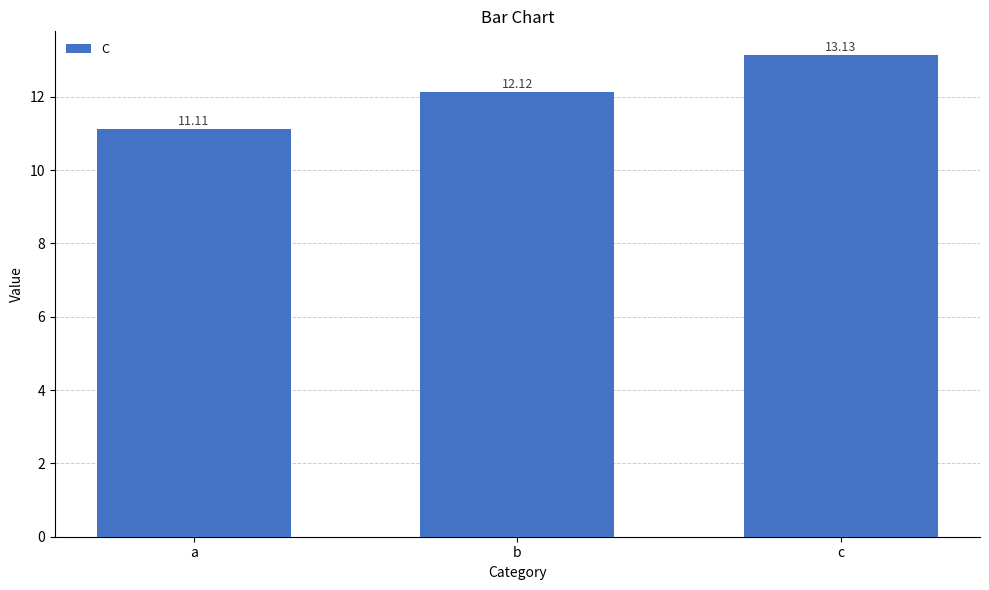

Which has a higher value, a or b?

b